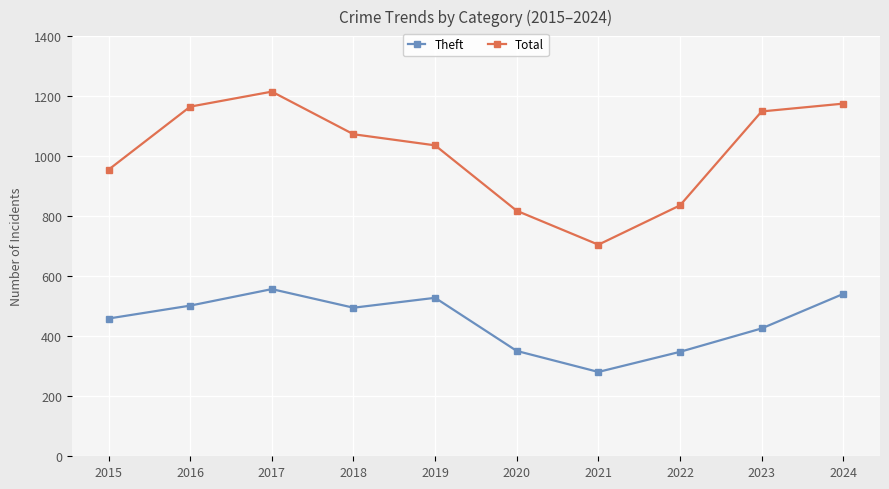

True or false: Total and Theft cross at least once.

False